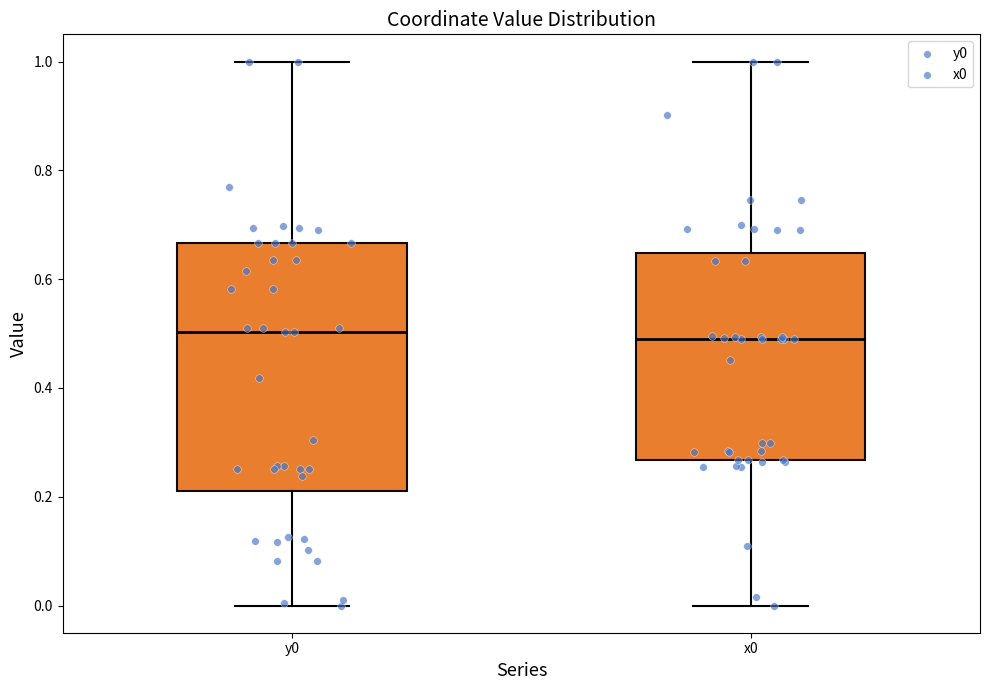

Reading left to right, read every box against the y-axis: the position of its median line, the range the box covers, and the ends of its whiskers. The values are not printed on the chart, so give them approximately, as read against the axis.

y0: median 0.50, box 0.20 to 0.66, whiskers 0.00 to 1.00
x0: median 0.48, box 0.26 to 0.64, whiskers 0.00 to 1.00